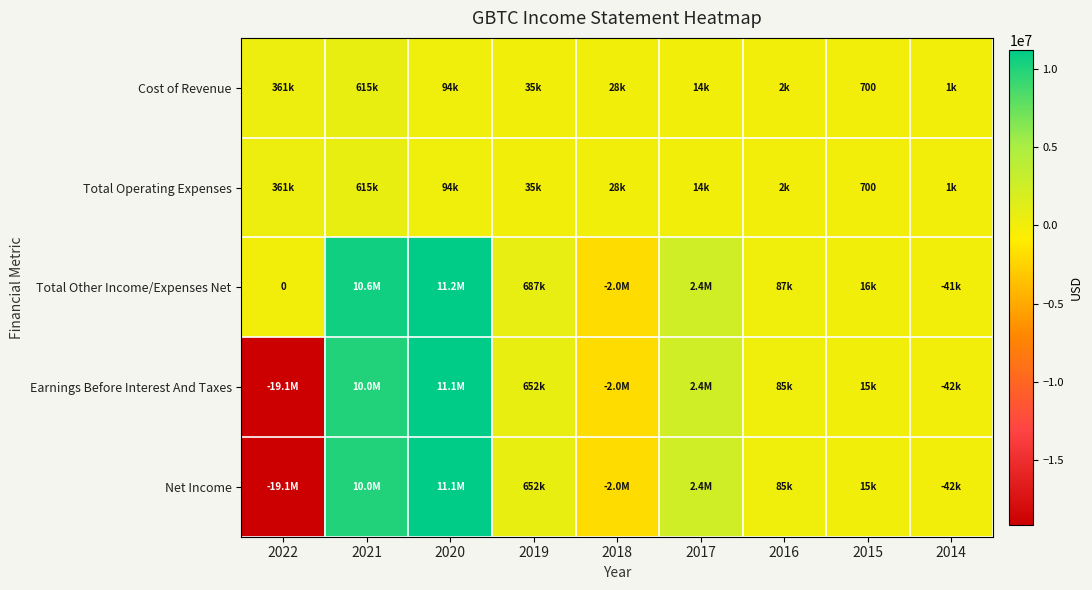

The Total Operating Expenses series shows 1025 at 2015. True or false?

False